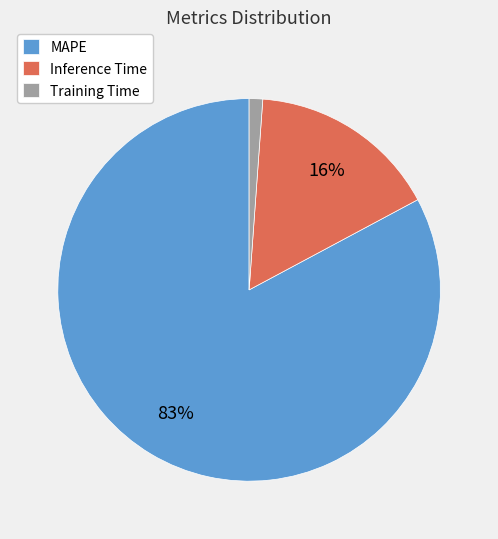

Is the sum of Training Time and Inference Time greater than half?

No